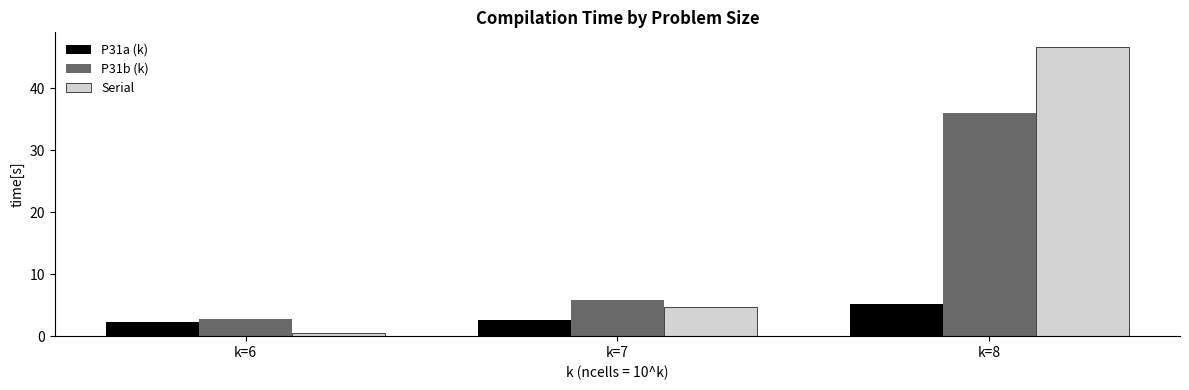

Reading left to right, list all the values displayed in this chart.

P31a (k): k=6=2.3	k=7=2.6	k=8=5.1
P31b (k): k=6=2.7	k=7=5.8	k=8=36.1
Serial: k=6=0.5	k=7=4.7	k=8=46.7